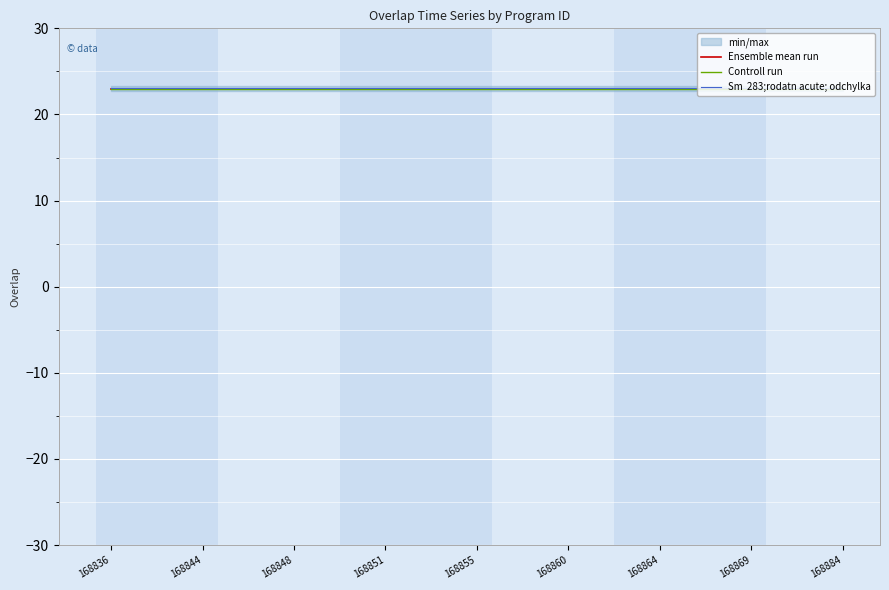

Rank the series at 168855 from highest to lowest value.

Sm  283;rodatn acute; odchylka, Ensemble mean run, Controll run